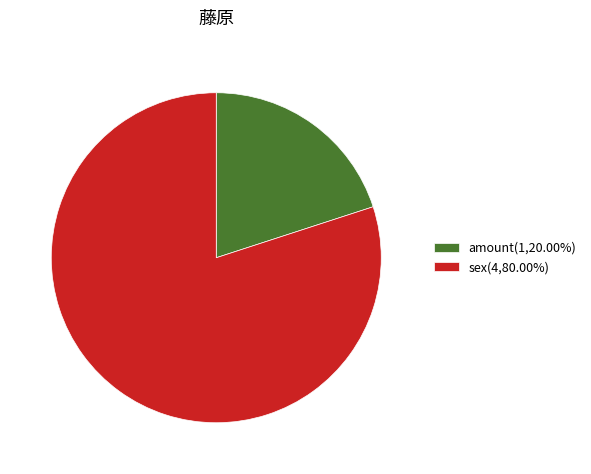

What is the ratio of the value at amount(1,20.00%) to the value at sex(4,80.00%)?

0.3